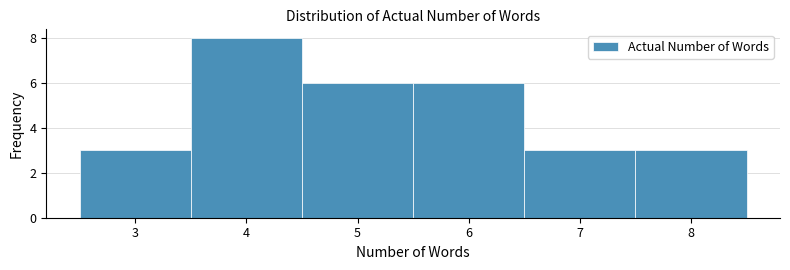

How tall is the bar that spans 4.5 to 5.5 on the x-axis? The values are not printed on the chart, so give them approximately, as read against the axis.

6